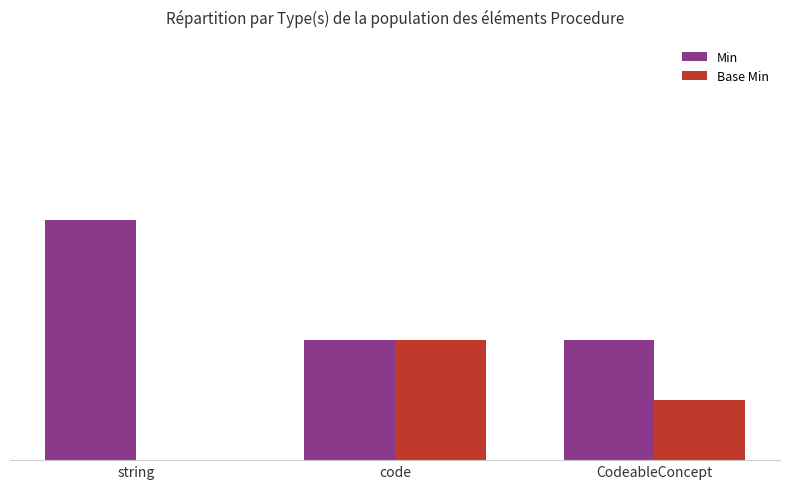

Is it true that Min equals 1 at code?

False